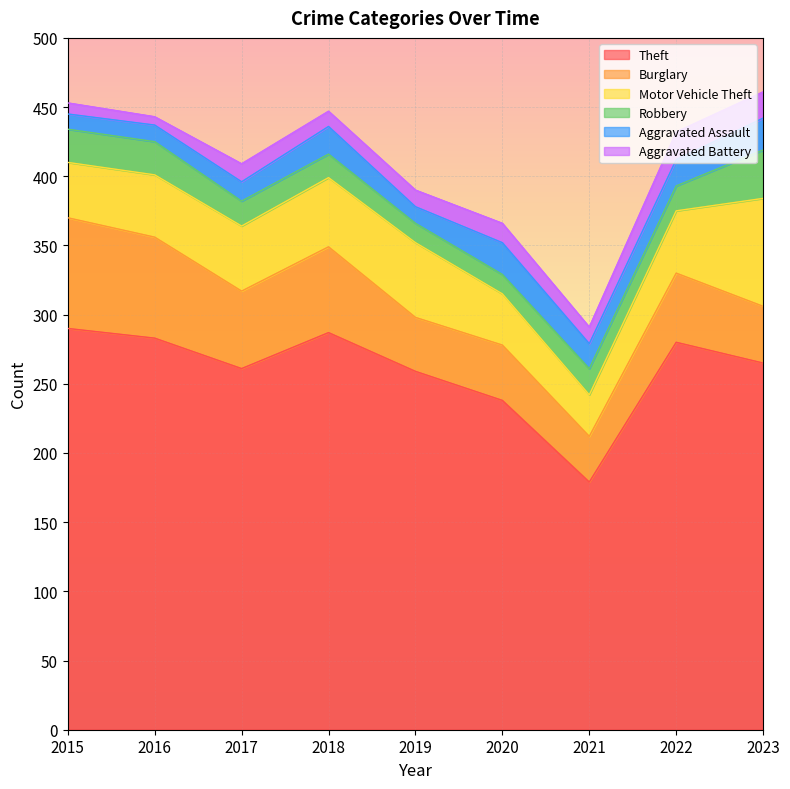

What is the value of the Theft point at the 6th from the left?

238